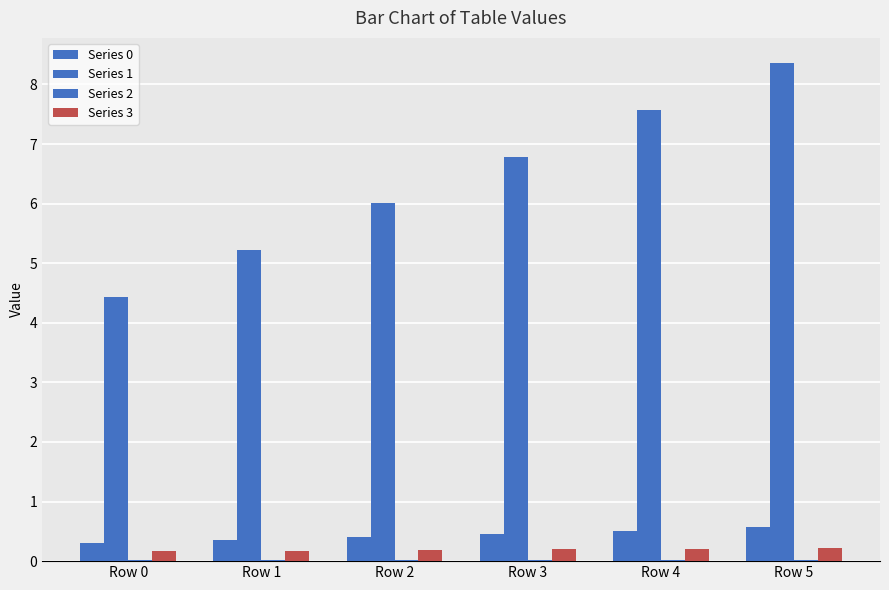

Is the value of Series 0 at Row 3 greater than the value of Series 3 at Row 3?

Yes